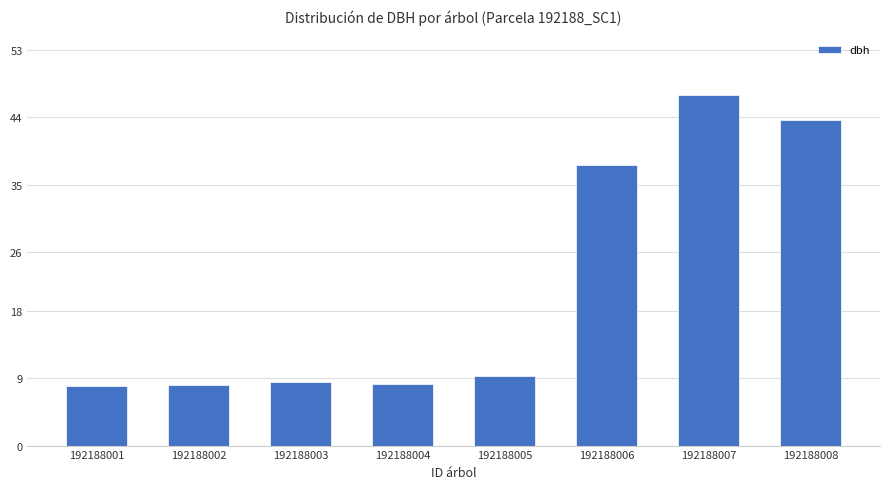

What is the approximate value at 192188004?

8.2